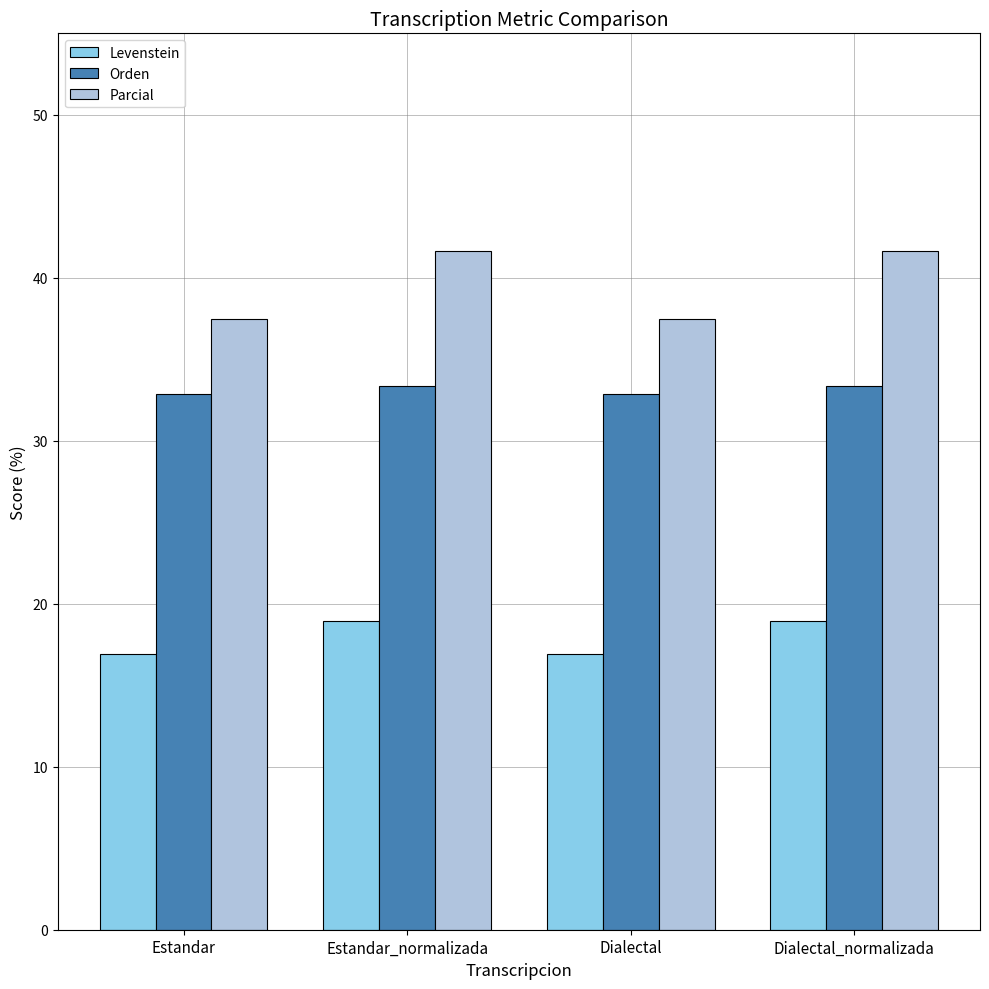

Which series changed the most between Estandar and Estandar_normalizada?

Parcial